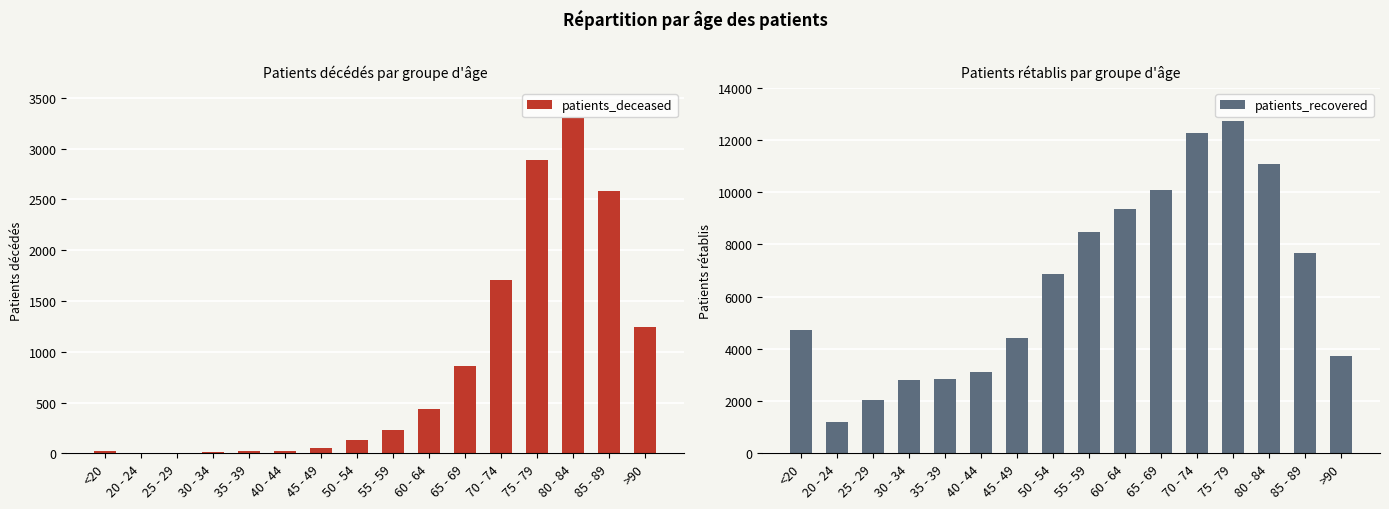

Which series changed the most between 75 - 79 and >90?

patients_recovered